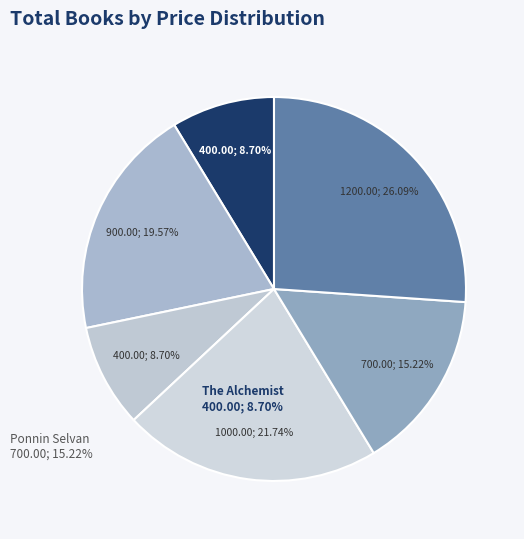

Is there a majority slice in this chart?

No